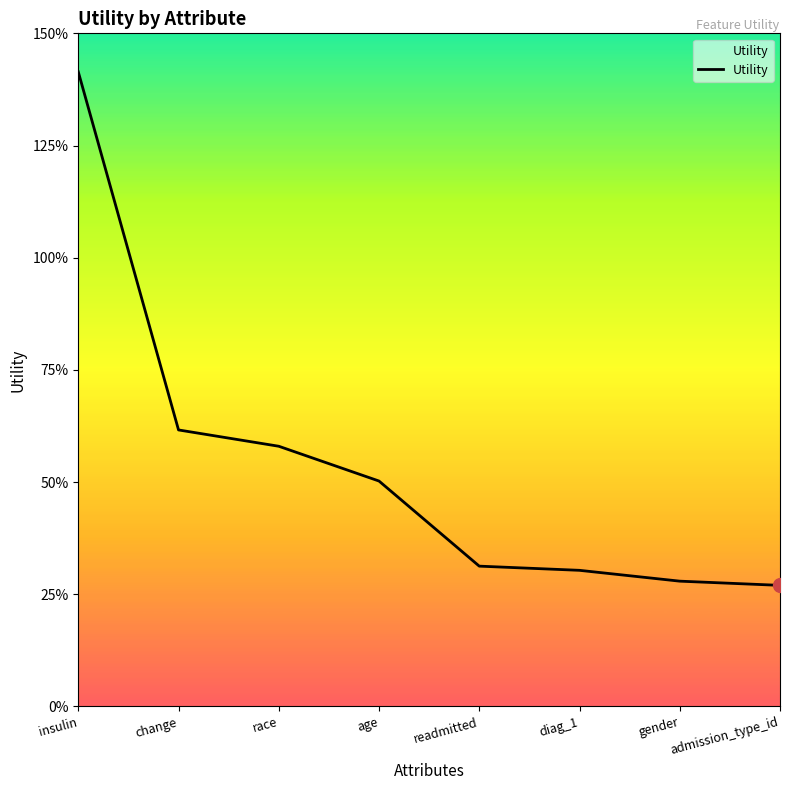

What is the smallest value displayed?

0.3